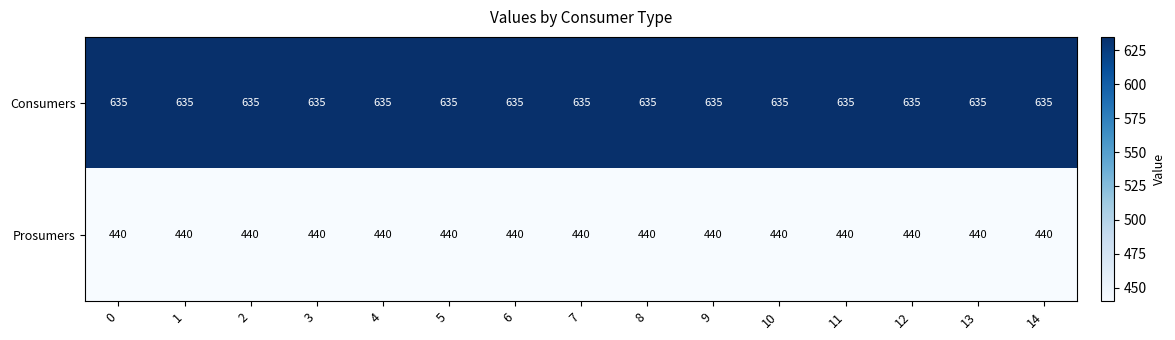

What is the spread (max minus min) of values at 0?

195